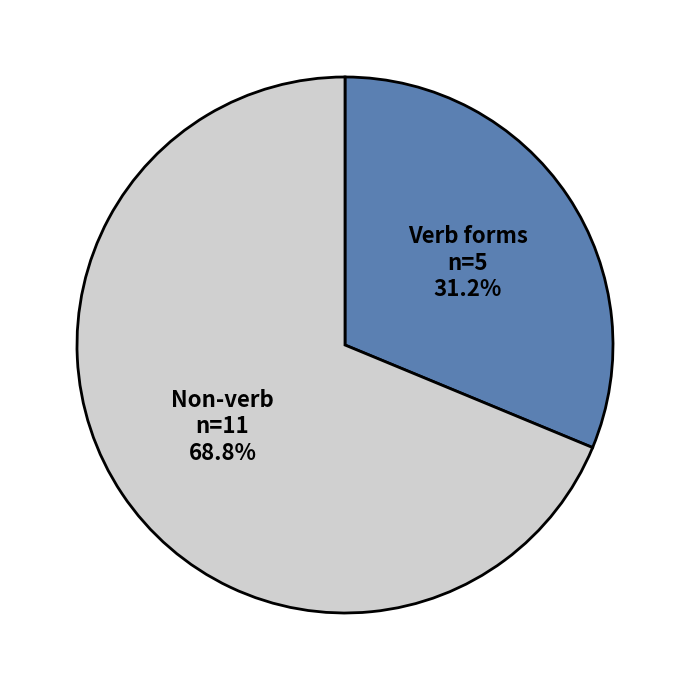

Is there any slice that represents more than half of the pie?

Yes